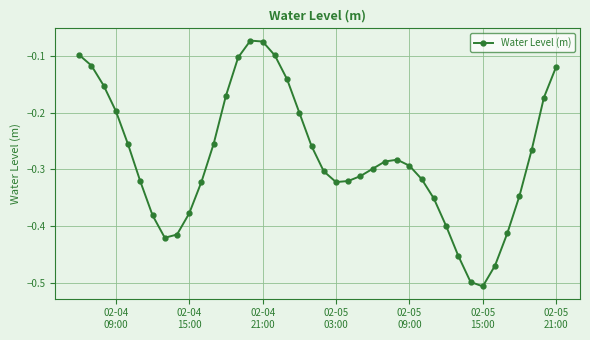

True or false: the data has more than 1 interior local peaks.

True